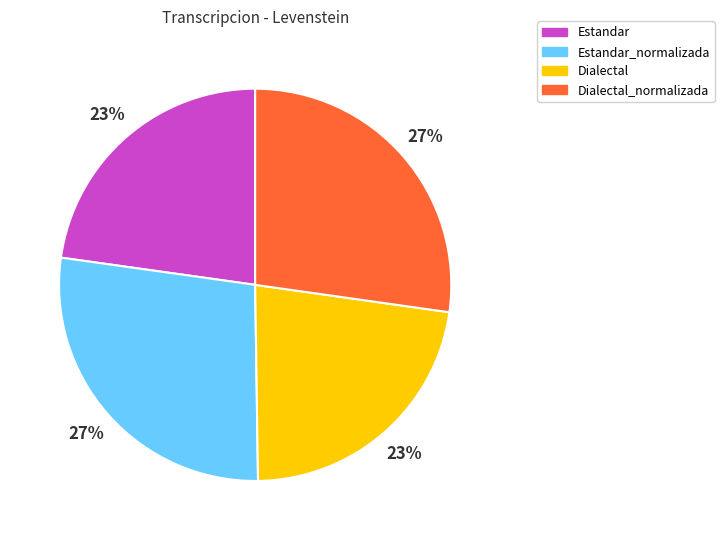

True or false: Estandar_normalizada accounts for 35% of the total.

False